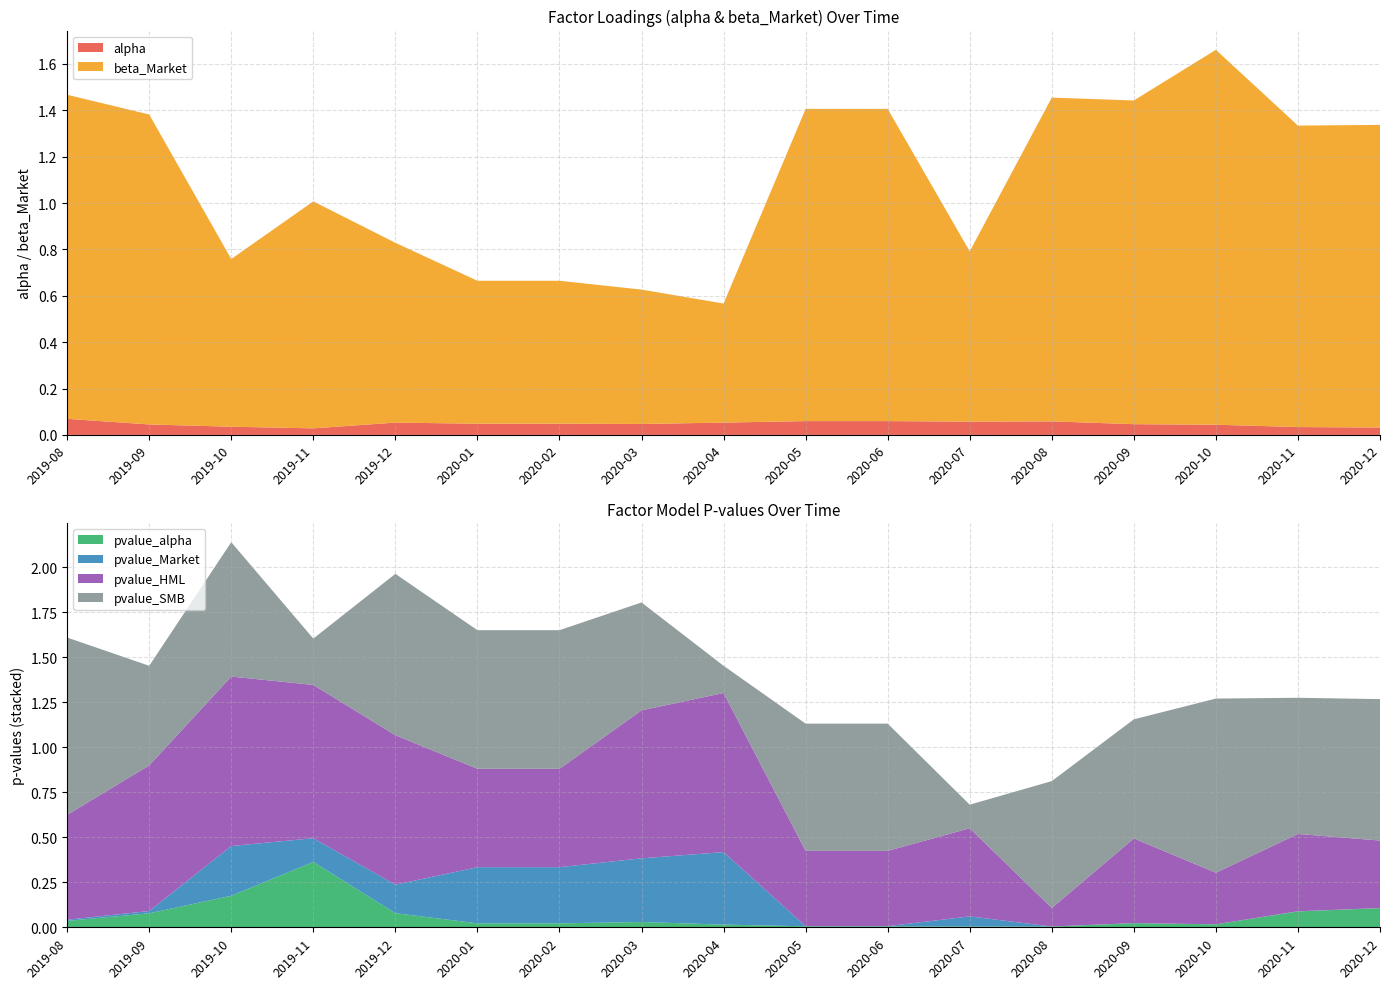

Reading left to right, transcribe all the data shown in this chart.

alpha: 2019-08=0.1	2019-09=0.0	2019-10=0.0	2019-11=0.0	2019-12=0.1	2020-01=0.0	2020-02=0.0	2020-03=0.0	2020-04=0.1	2020-05=0.1	2020-06=0.1	2020-07=0.1	2020-08=0.1	2020-09=0.0	2020-10=0.0	2020-11=0.0	2020-12=0.0
beta_Market: 2019-08=1.4	2019-09=1.3	2019-10=0.7	2019-11=1.0	2019-12=0.8	2020-01=0.6	2020-02=0.6	2020-03=0.6	2020-04=0.5	2020-05=1.3	2020-06=1.3	2020-07=0.7	2020-08=1.4	2020-09=1.4	2020-10=1.6	2020-11=1.3	2020-12=1.3
pvalue_alpha: 2019-08=0.0	2019-09=0.1	2019-10=0.2	2019-11=0.4	2019-12=0.1	2020-01=0.0	2020-02=0.0	2020-03=0.0	2020-04=0.0	2020-05=0.0	2020-06=0.0	2020-07=0.0	2020-08=0.0	2020-09=0.0	2020-10=0.0	2020-11=0.1	2020-12=0.1
pvalue_Market: 2019-08=0.0	2019-09=0.0	2019-10=0.3	2019-11=0.1	2019-12=0.2	2020-01=0.3	2020-02=0.3	2020-03=0.4	2020-04=0.4	2020-05=0.0	2020-06=0.0	2020-07=0.1	2020-08=0.0	2020-09=0.0	2020-10=0.0	2020-11=0.0	2020-12=0.0
pvalue_HML: 2019-08=0.6	2019-09=0.8	2019-10=0.9	2019-11=0.9	2019-12=0.8	2020-01=0.5	2020-02=0.5	2020-03=0.8	2020-04=0.9	2020-05=0.4	2020-06=0.4	2020-07=0.5	2020-08=0.1	2020-09=0.5	2020-10=0.3	2020-11=0.4	2020-12=0.4
pvalue_SMB: 2019-08=1.0	2019-09=0.6	2019-10=0.7	2019-11=0.3	2019-12=0.9	2020-01=0.8	2020-02=0.8	2020-03=0.6	2020-04=0.2	2020-05=0.7	2020-06=0.7	2020-07=0.1	2020-08=0.7	2020-09=0.7	2020-10=1.0	2020-11=0.8	2020-12=0.8